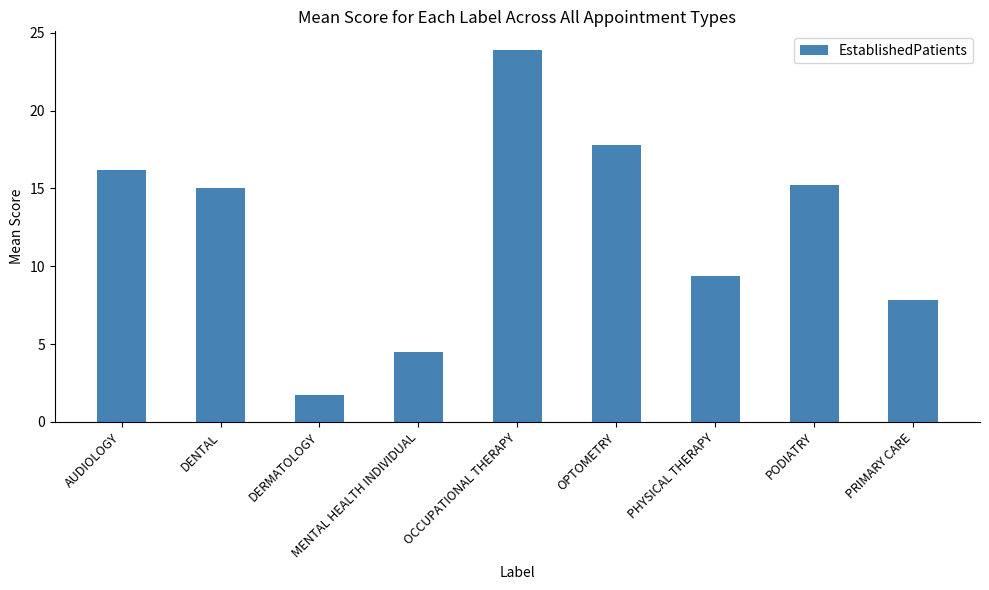

What is the ratio of the value at AUDIOLOGY to the value at OPTOMETRY?

0.9